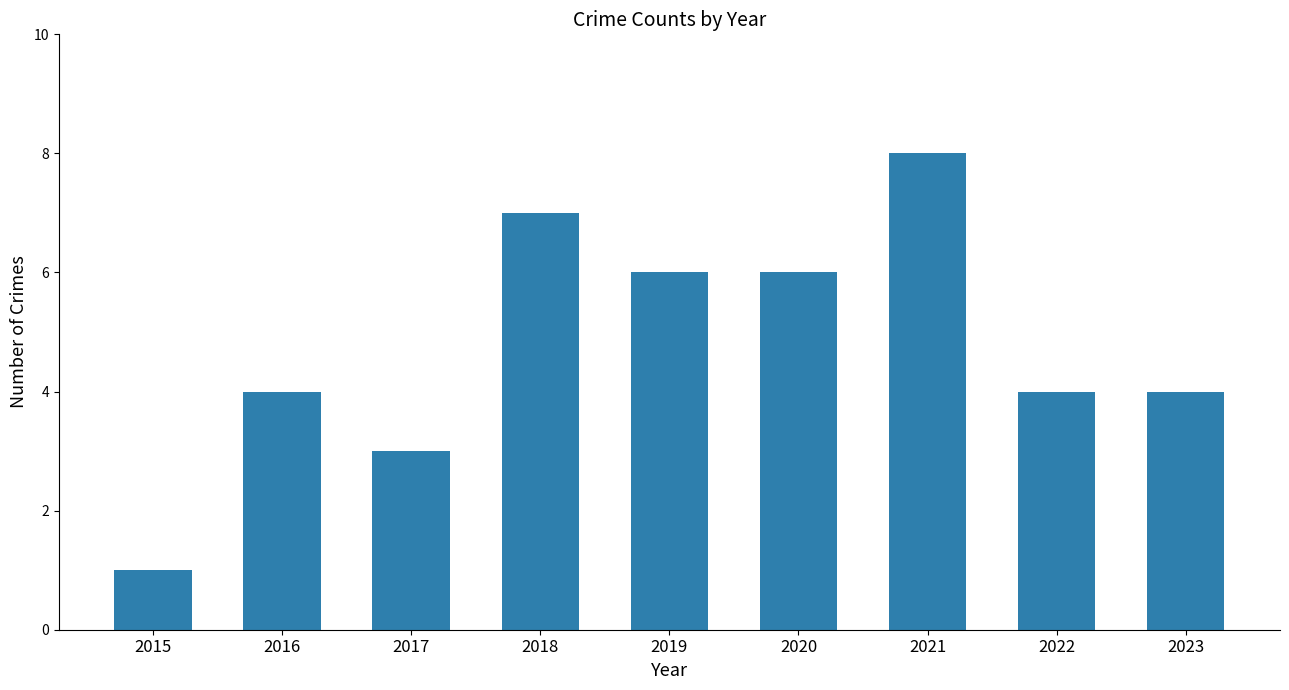

Which label corresponds to the smallest value in the chart?

2015